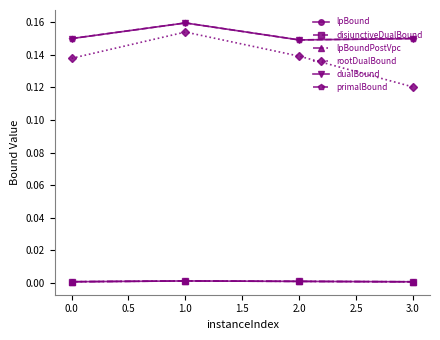

Does the chart have visible grid lines?

No